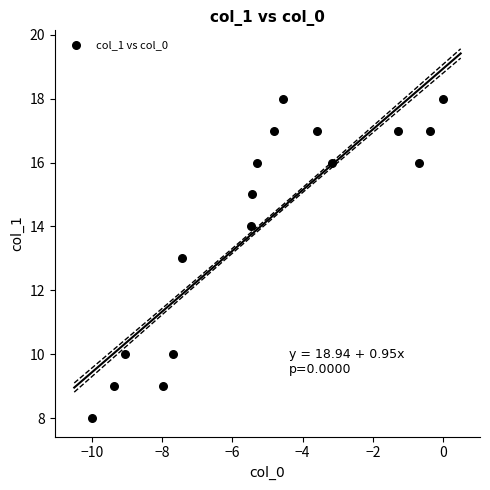

What is the range of Y values (max minus min)?

10